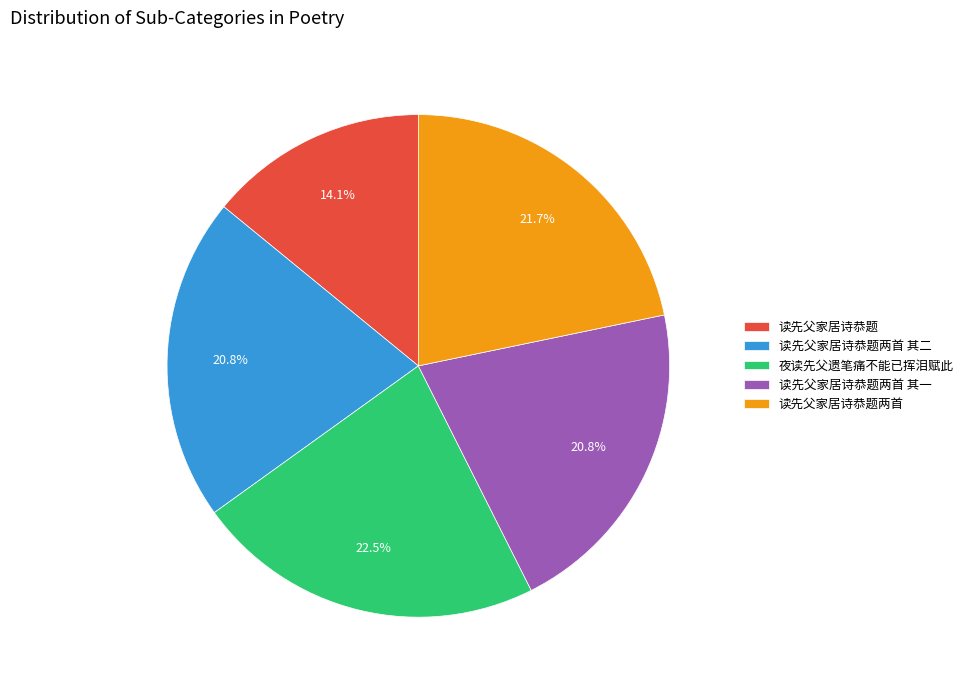

What is the ratio of the value at 读先父家居诗恭题两首 其二 to the value at 读先父家居诗恭题两首 其一?

1.0